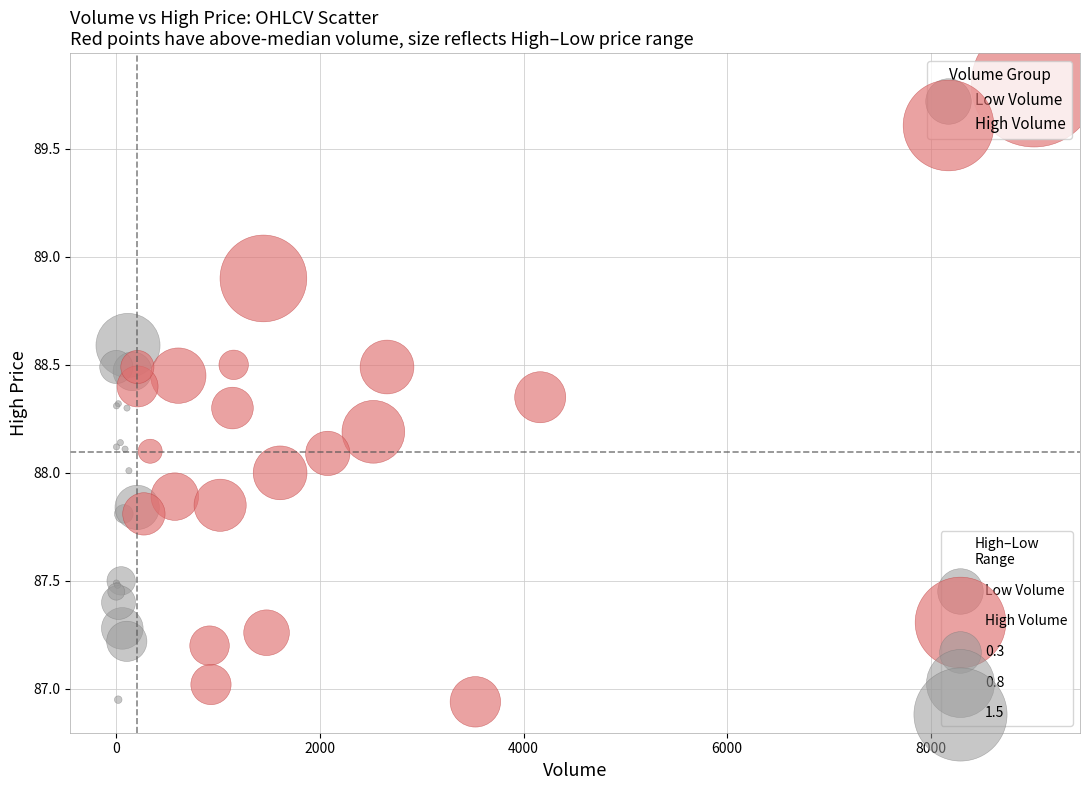

Which series has the widest spread of Y values?

High Volume